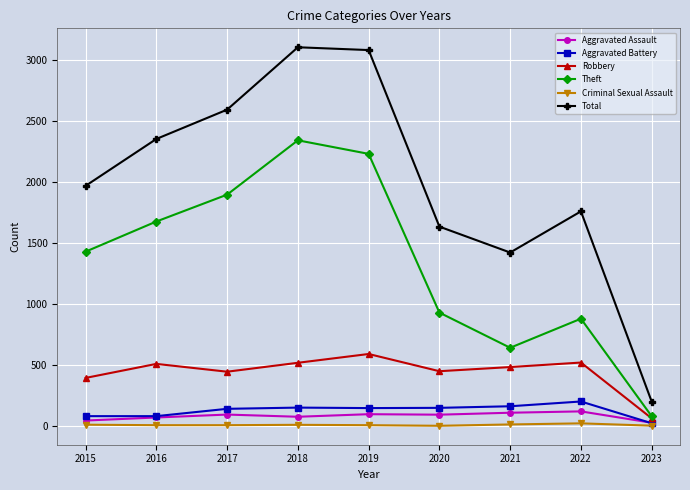

Is it true that Total equals 3559 at 2016?

False